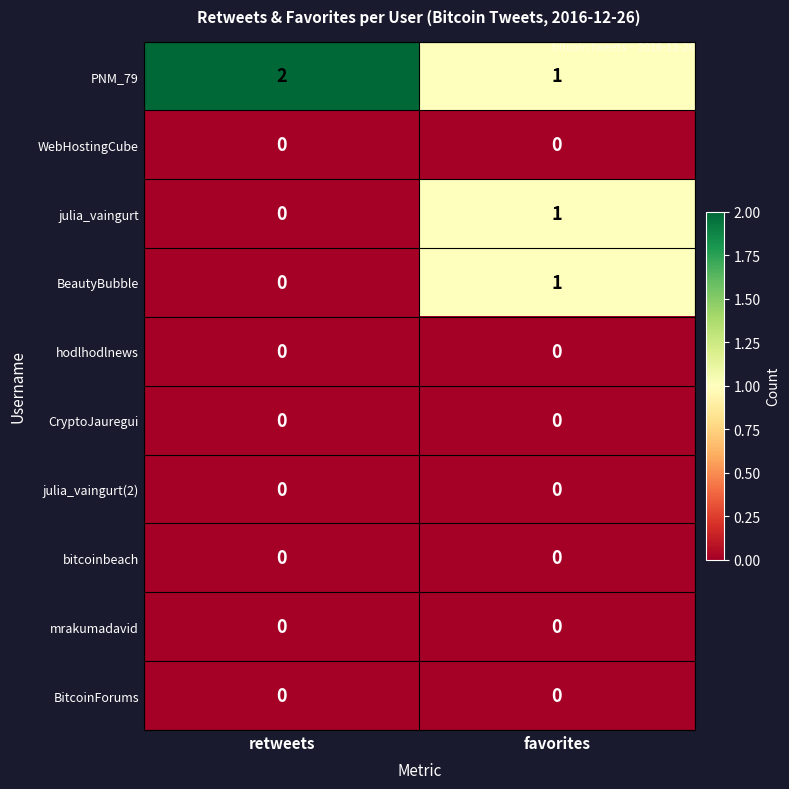

The value of julia_vaingurt(2) at favorites is 0. True or false?

True